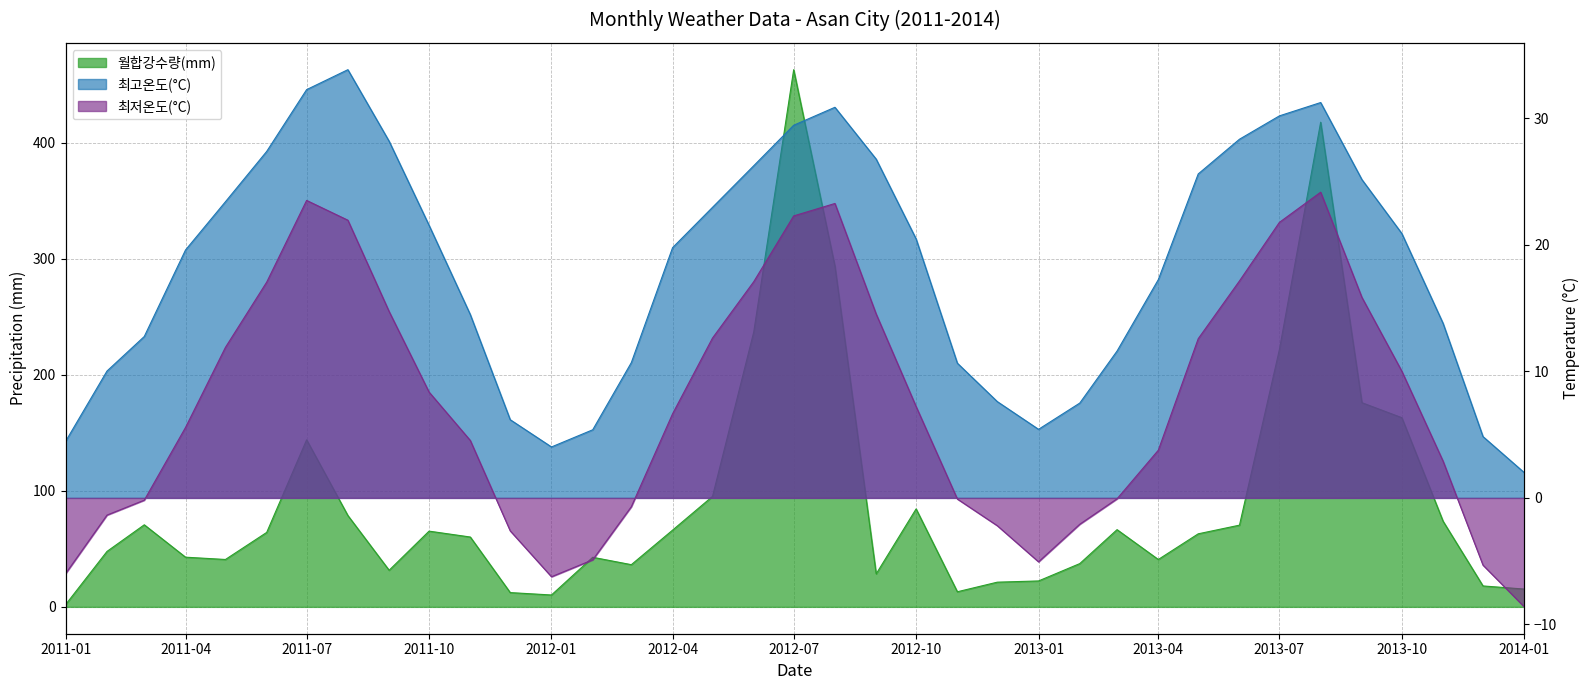

Which series has the largest range (max minus min)?

월합강수량(mm)